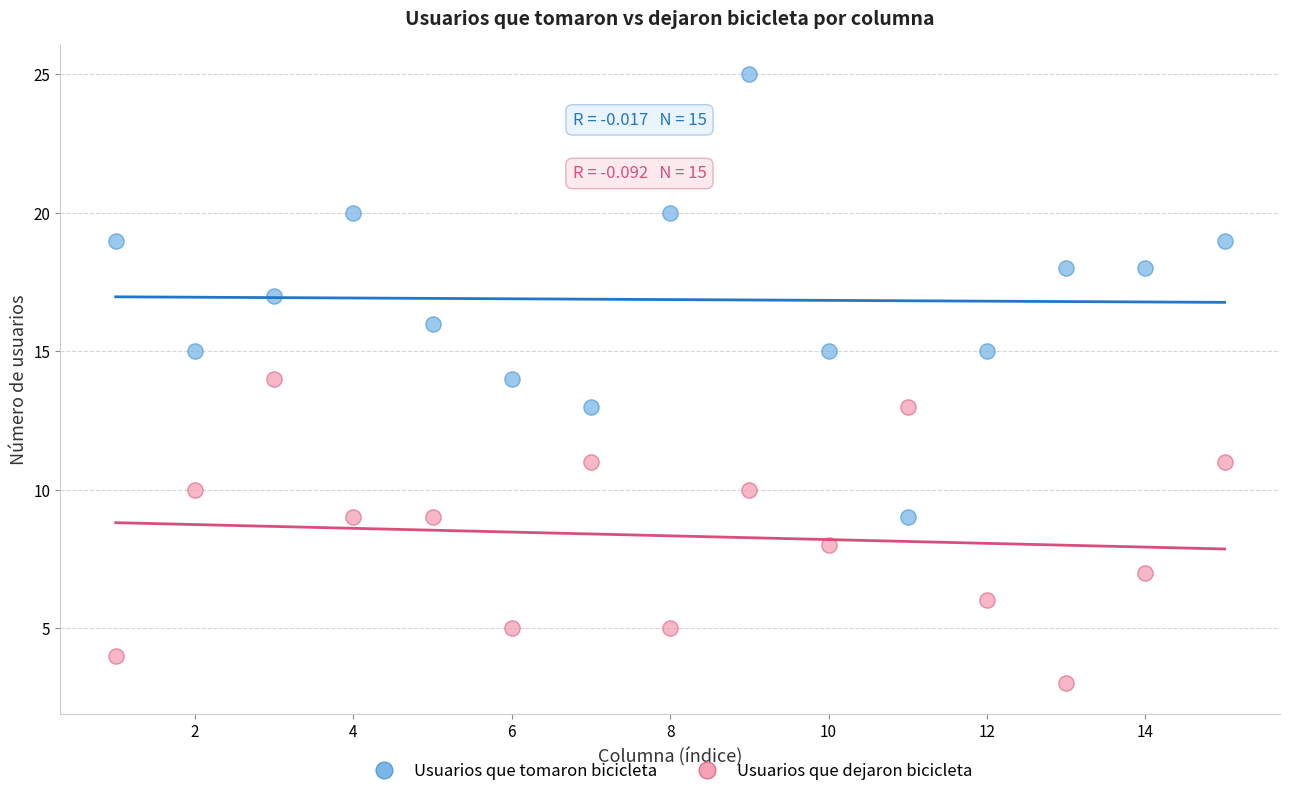

What are all the series names shown in the legend?

Usuarios que tomaron bicicleta, Usuarios que dejaron bicicleta